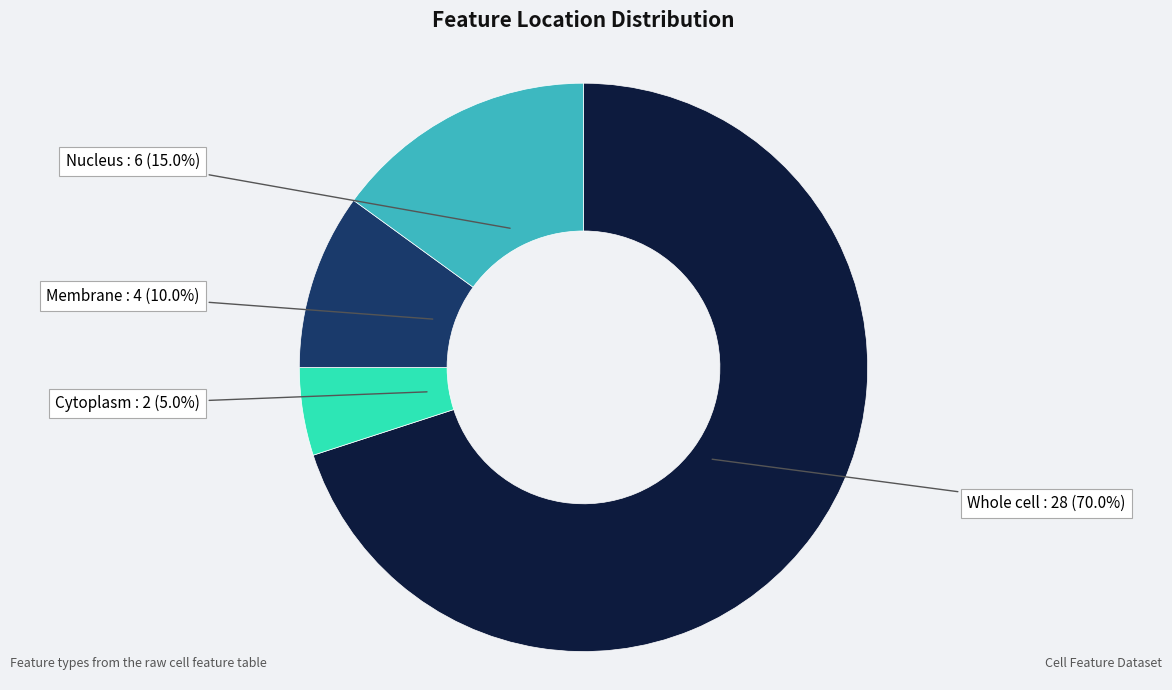

The Cytoplasm slice represents 5% of the pie. True or false?

True